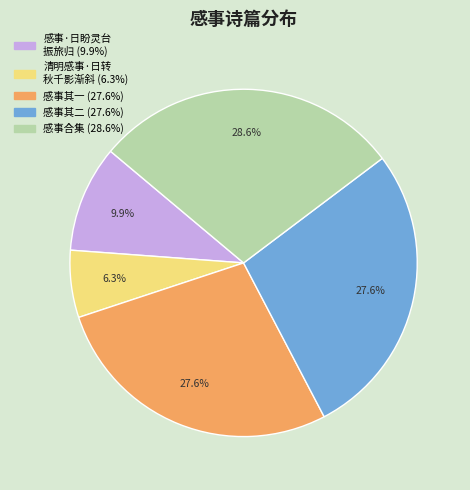

To the nearest percent, what is the difference between the largest and smallest slice percentages?

22%